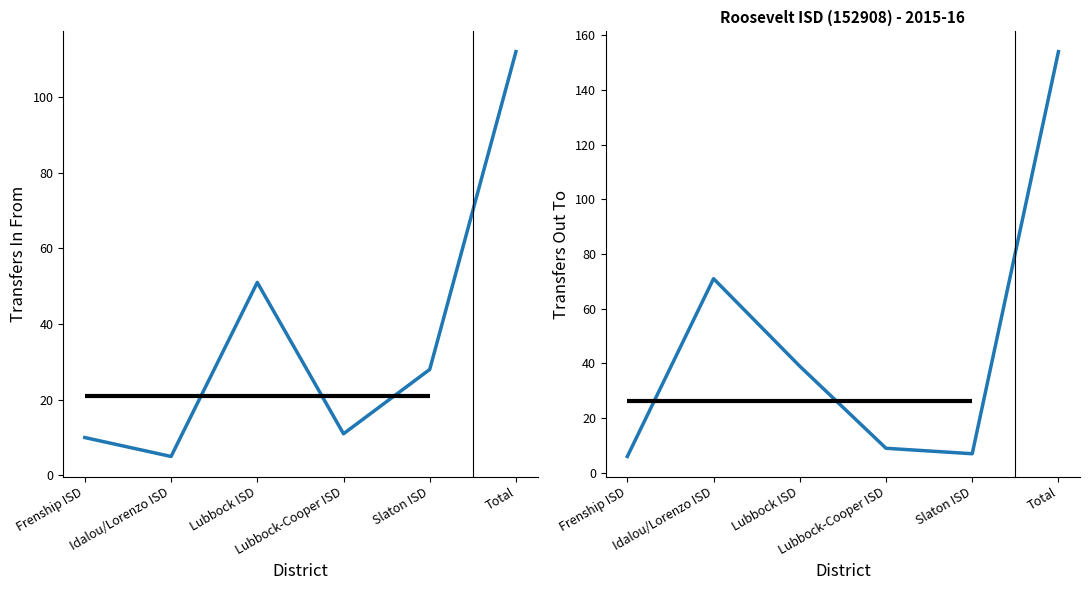

Rank the categories by Transfers Out To value from lowest to highest.

Frenship ISD, Slaton ISD, Lubbock-Cooper ISD, Lubbock ISD, Idalou/Lorenzo ISD, Total